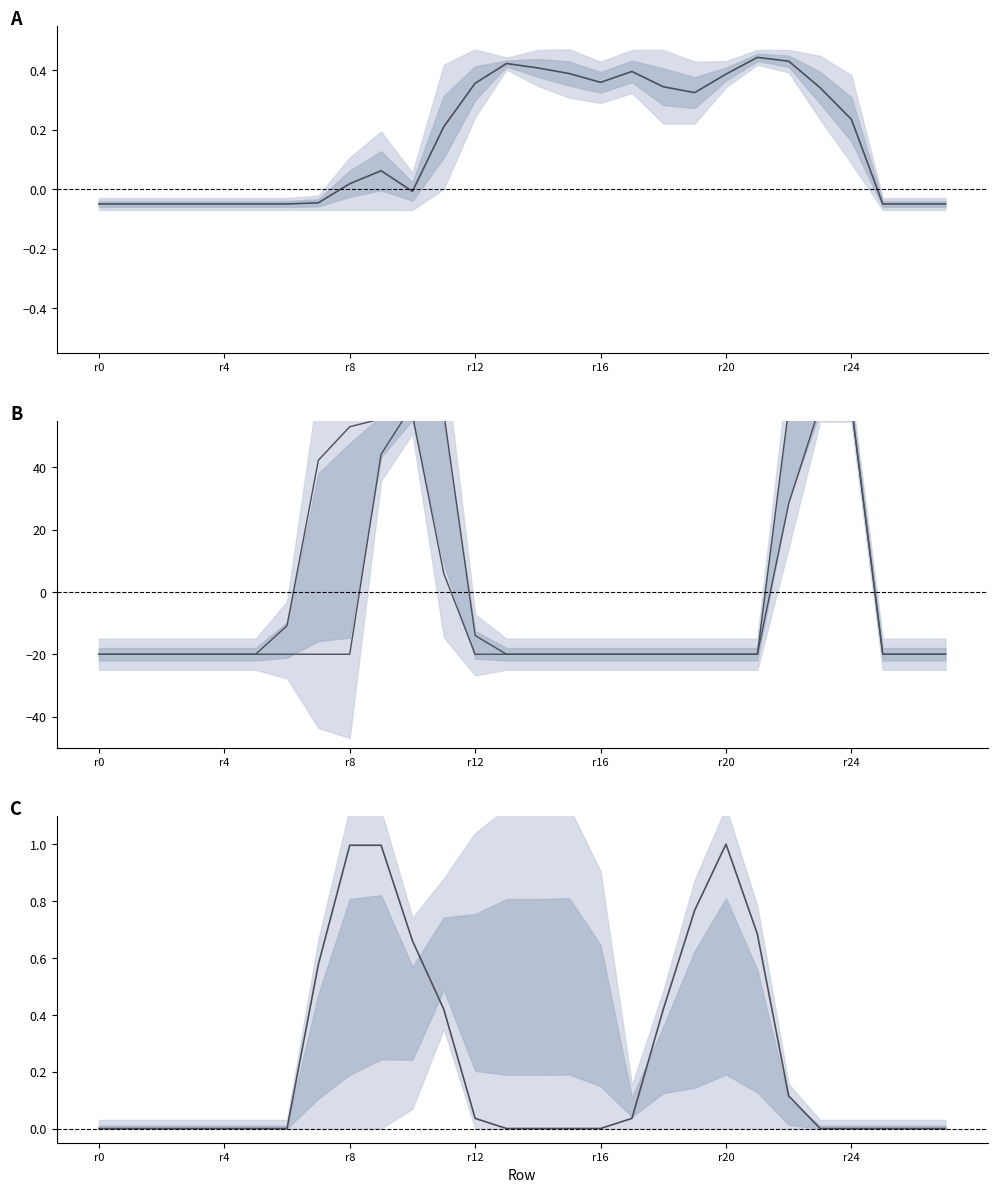

At how many categories does at least one series exceed 47?

7